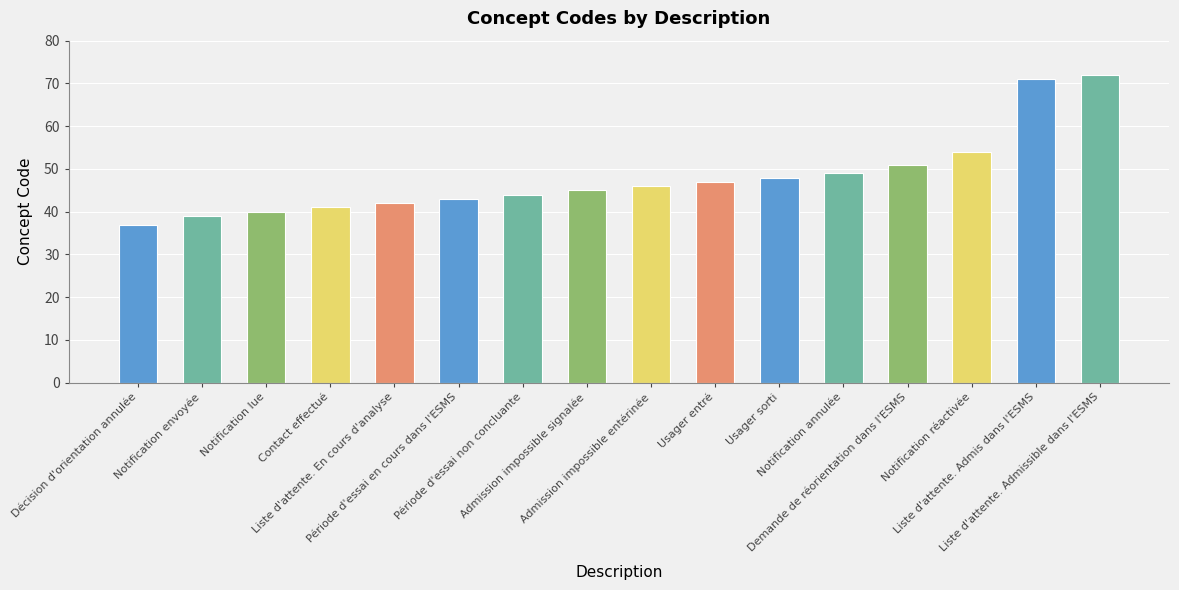

What is the ratio of the value at Notification annulée to the value at Liste d'attente. En cours d'analyse?

1.2